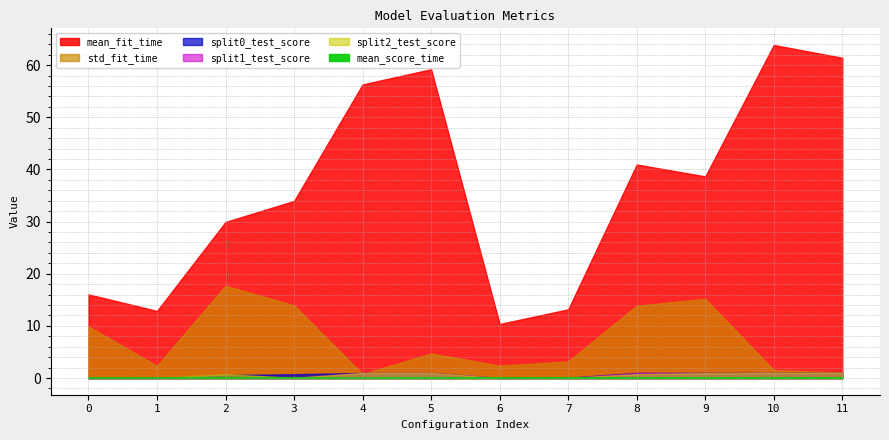

At which label does split2_test_score reach its peak?

10